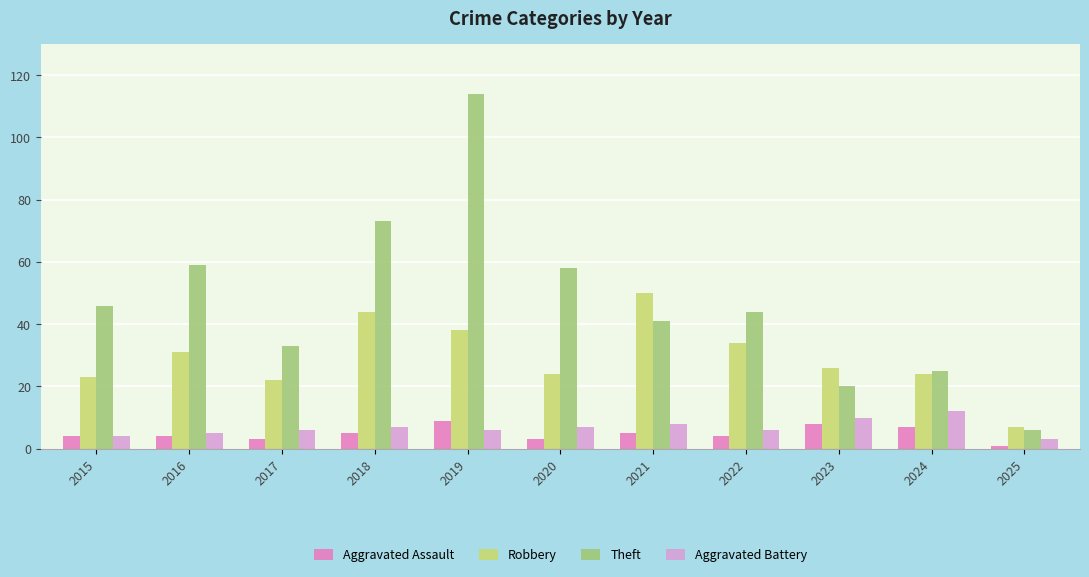

True or false: Robbery has a value of 32 at 2021.

False